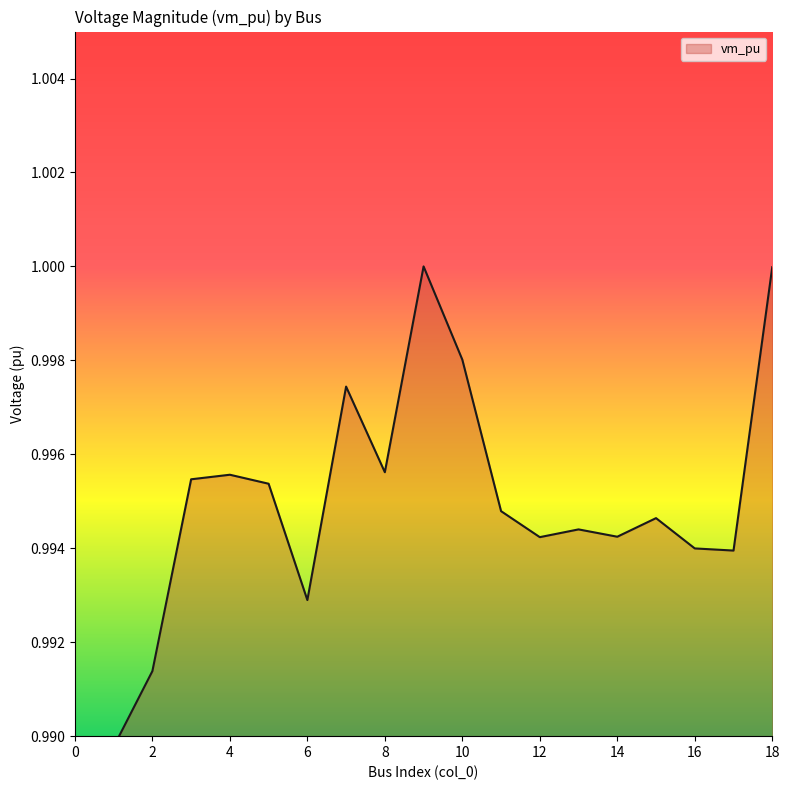

Count the number of data series in this chart.

1